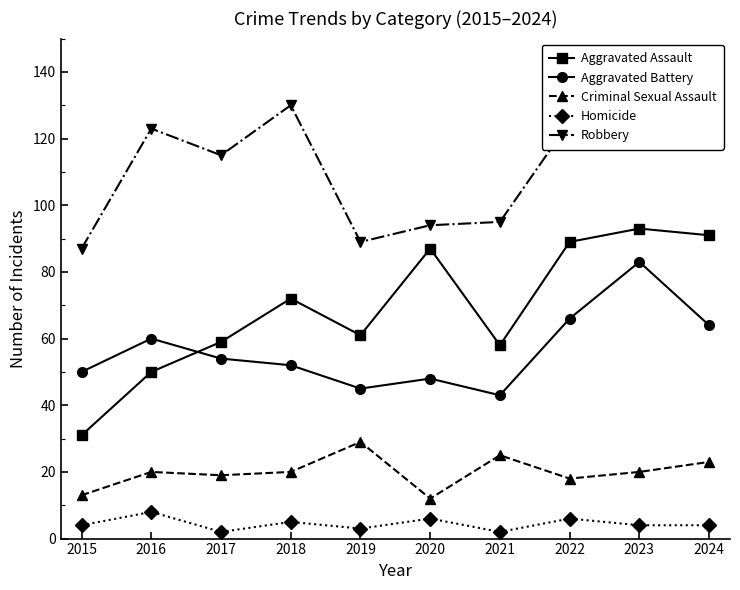

Is it true that Aggravated Battery equals 48 at 2020?

True